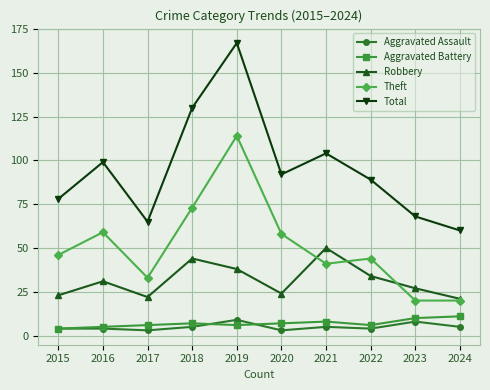

What is the highest value of the Total series?

167